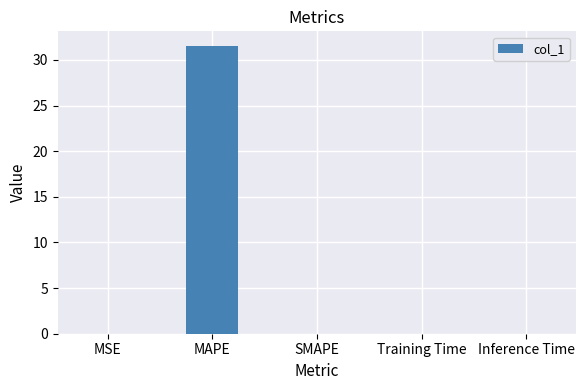

At which category does the chart reach its peak across all series?

MAPE